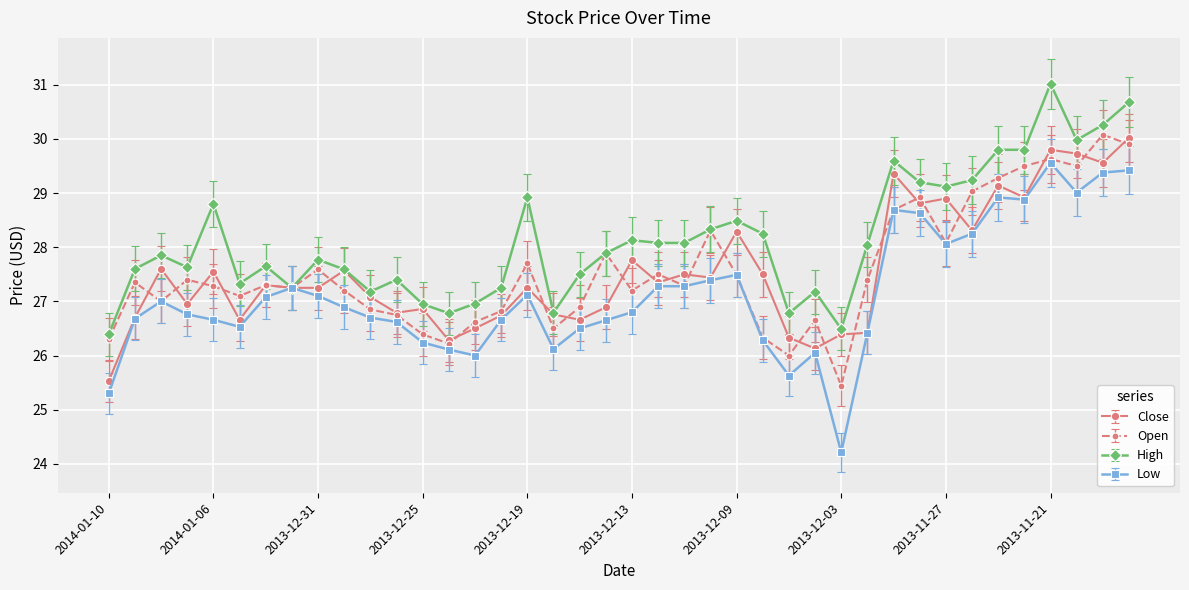

What is the minimum value for High?

26.4